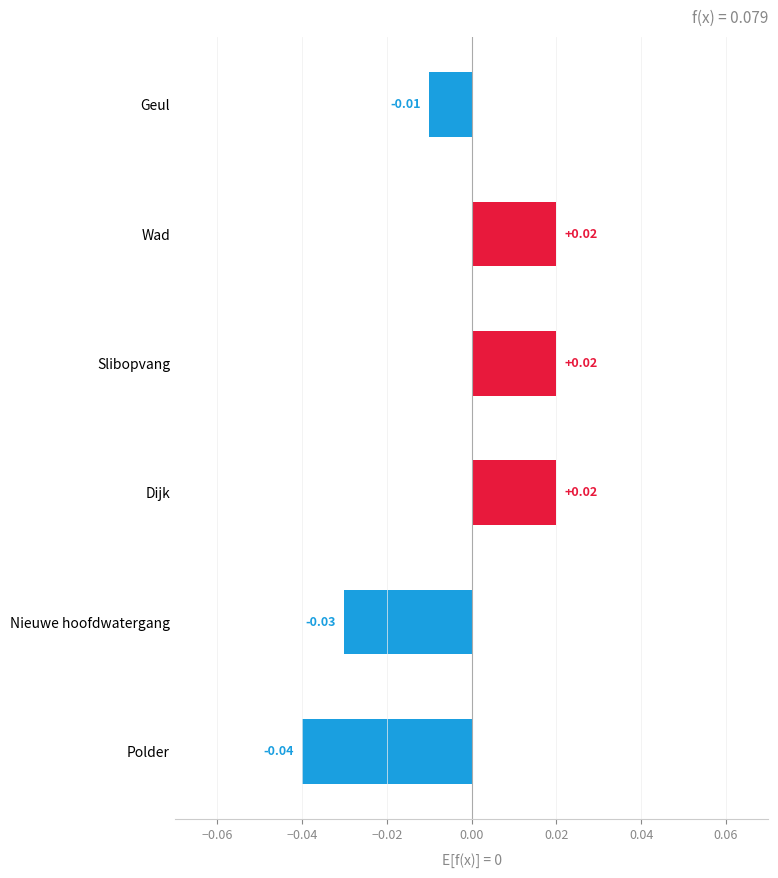

Between Wad and Geul, which is larger?

Wad